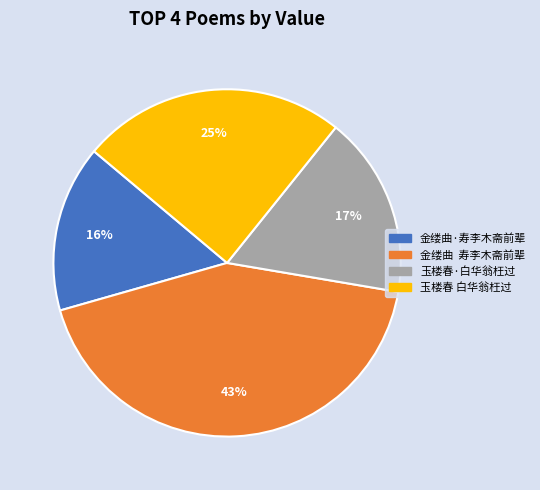

Which has a higher value, 玉楼春 白华翁枉过 or 金缕曲 寿李木斋前辈?

金缕曲 寿李木斋前辈